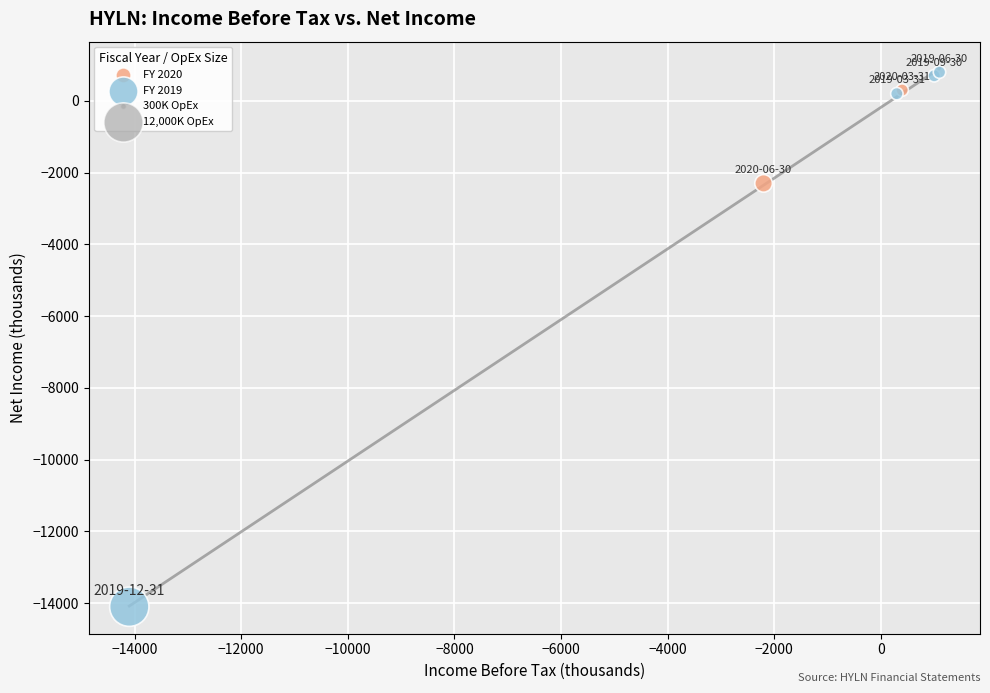

Which series reaches the minimum Y coordinate?

FY 2019